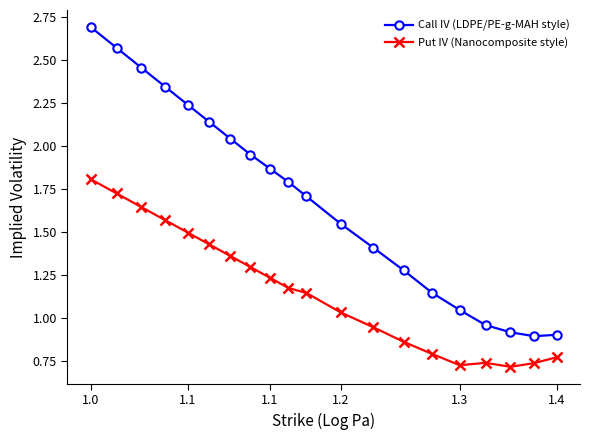

How many data points in Call IV (LDPE/PE-g-MAH style) are less than 1?

4